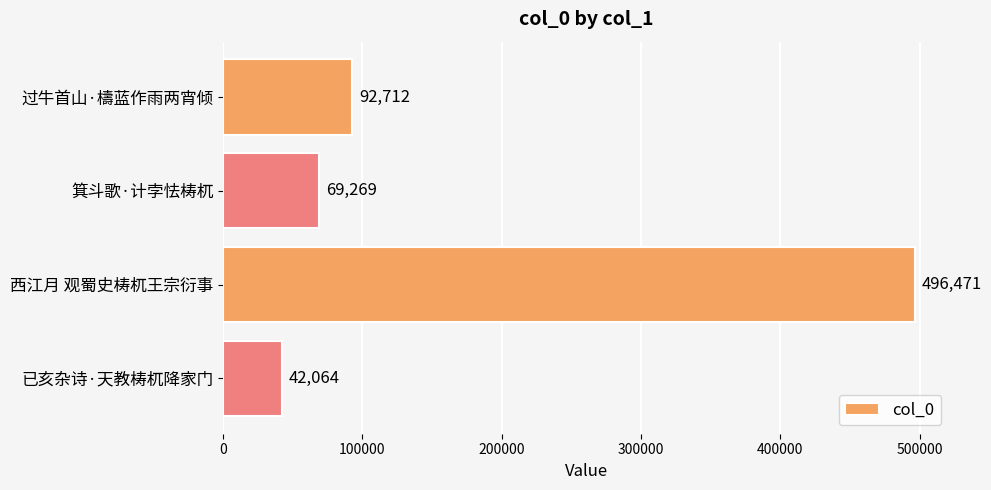

Reading top to bottom, transcribe all the data shown in this chart.

过牛首山·檮蓝作雨两宵倾=92712	箕斗歌·计孛怯梼杌=69269	西江月 观蜀史梼杌王宗衍事=496471	已亥杂诗·天教梼杌降家门=42064